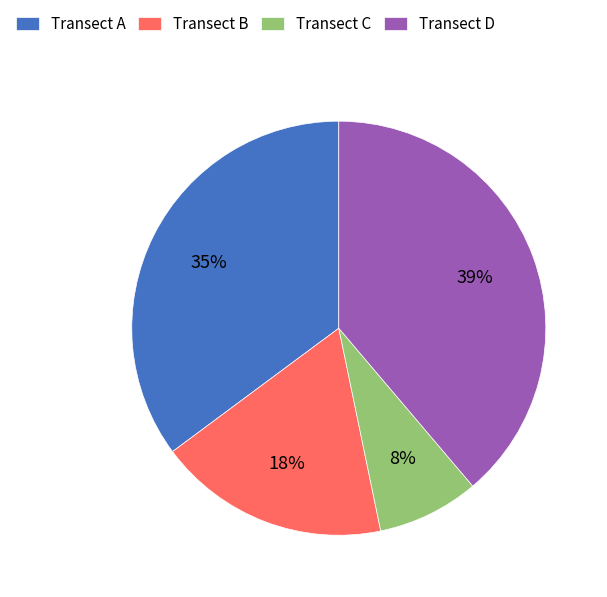

Is Transect D the majority of the pie?

No